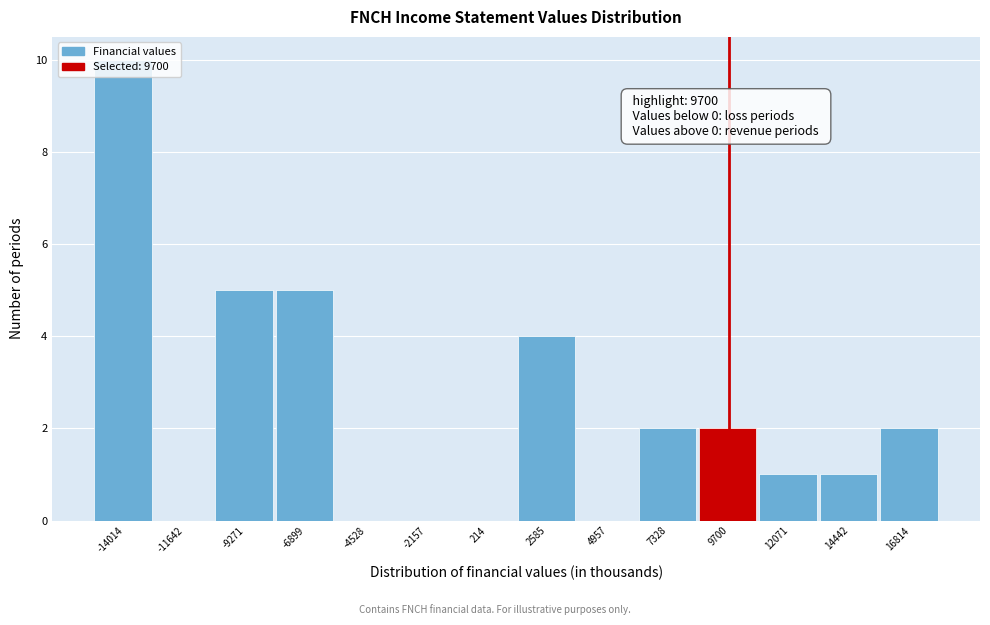

Over which range of the x-axis is the bar tallest?

-15000 to -13000